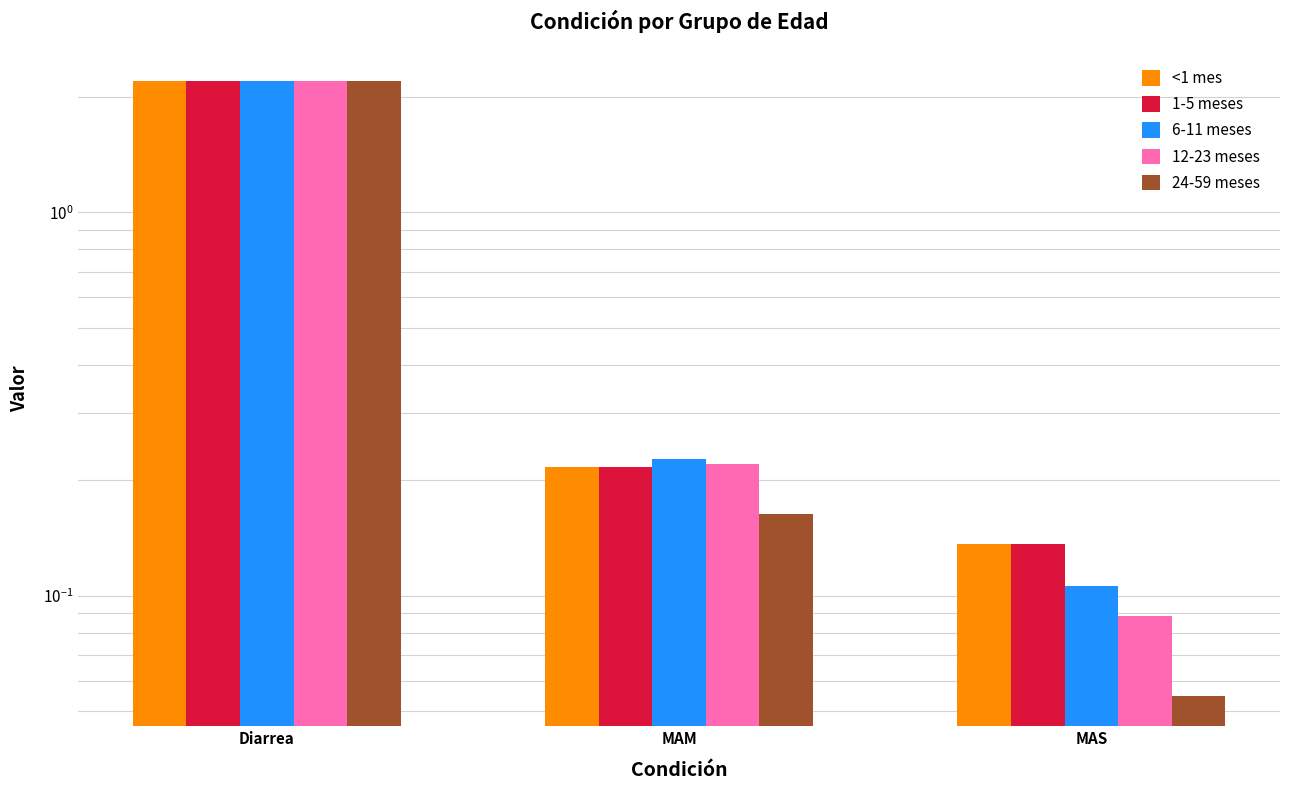

Which has a higher value, MAM or Diarrea?

Diarrea